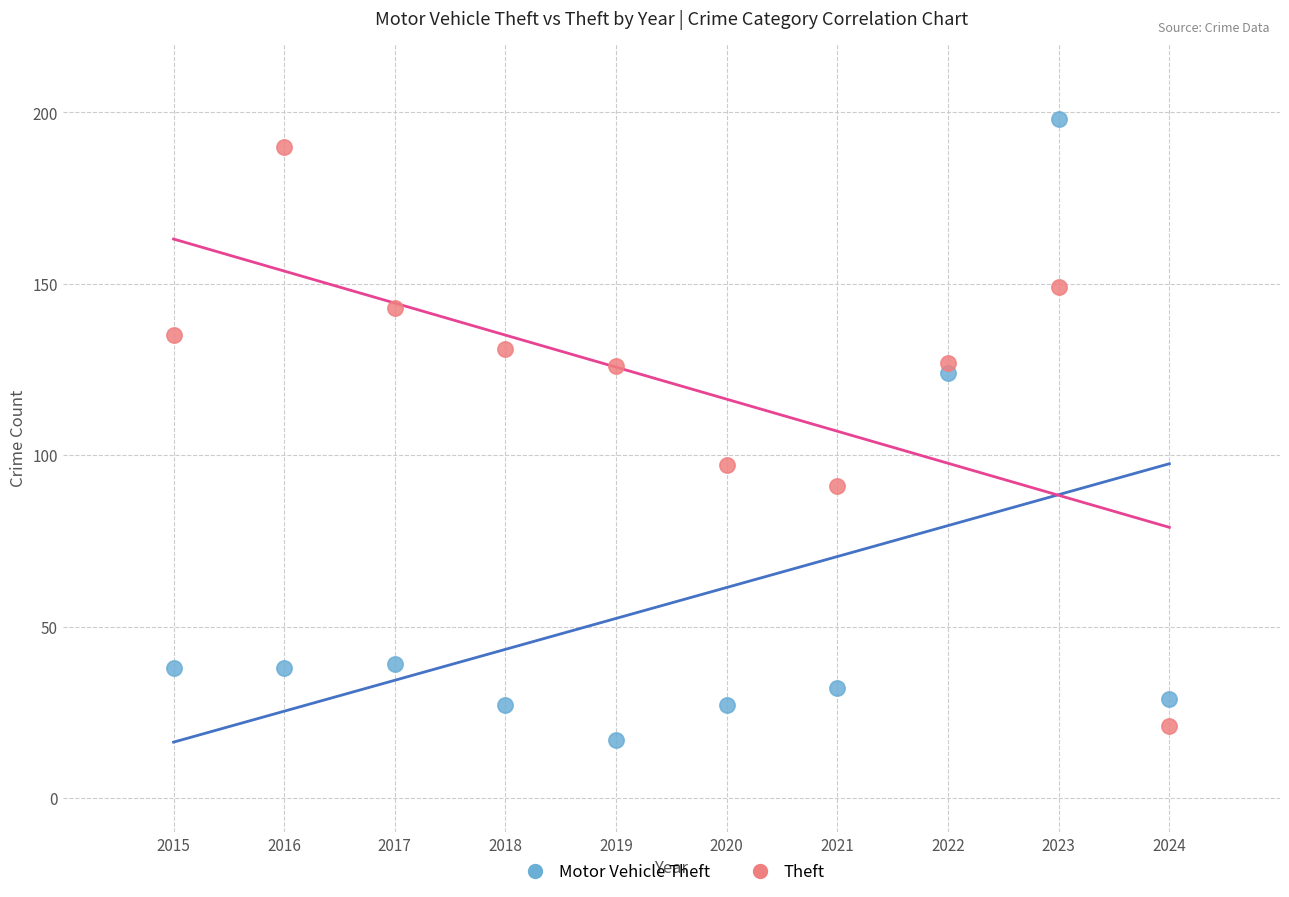

Which series has the largest Y range (max minus min)?

Motor Vehicle Theft